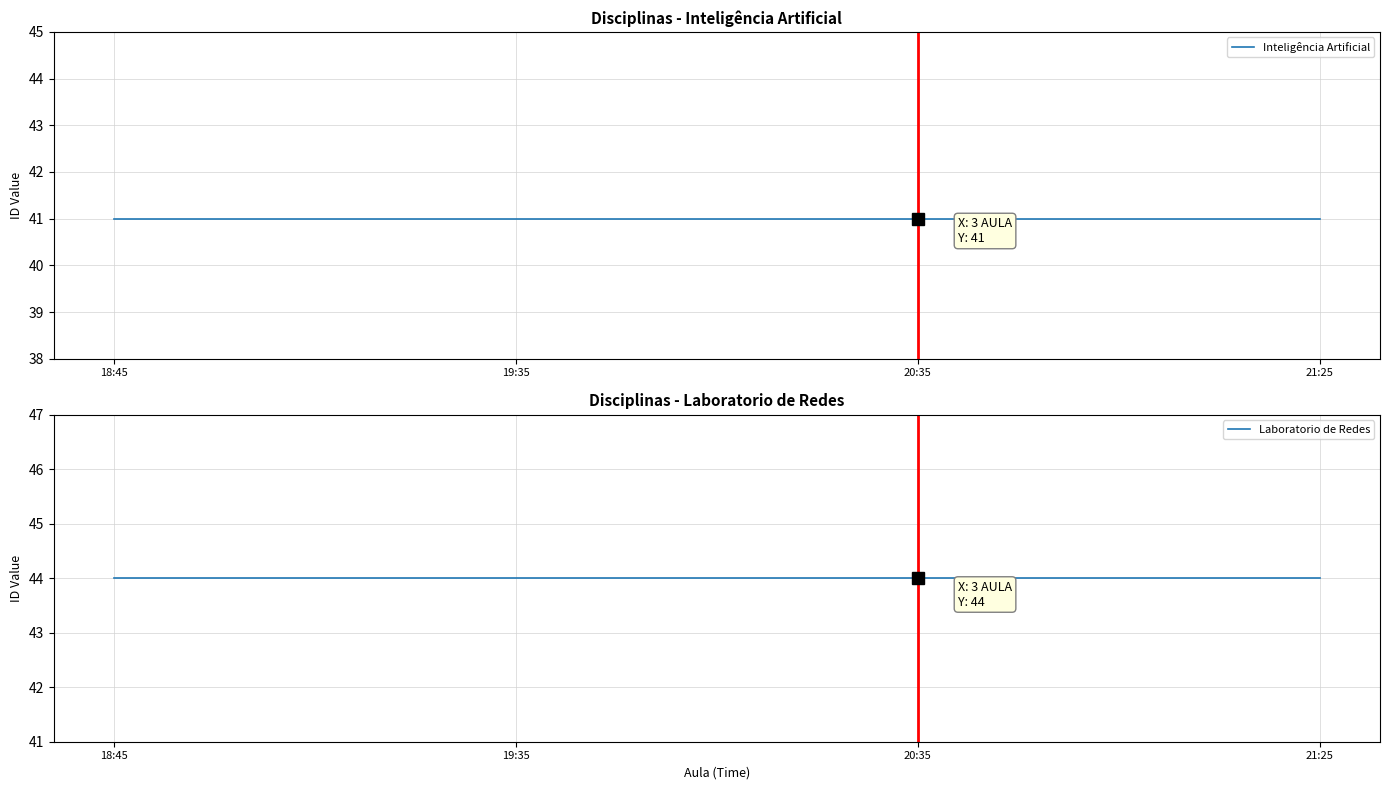

True or false: Inteligência Artificial has a value of 41 at 18:45.

True